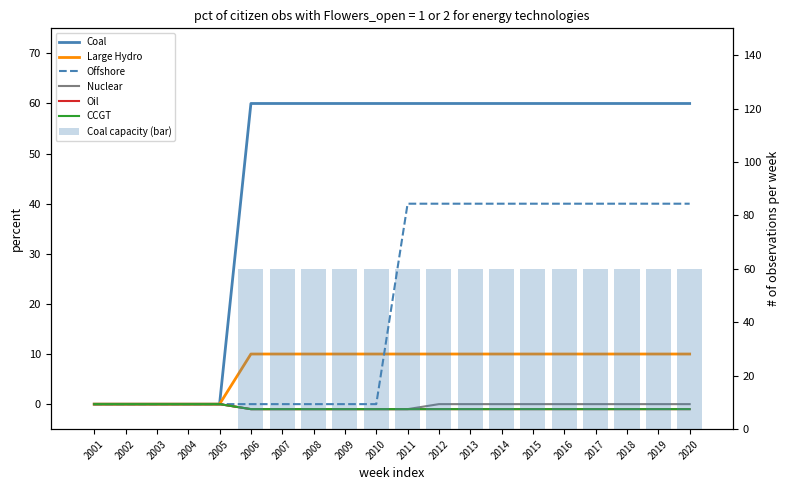

Reading right to left, what are all the values shown in this chart?

Coal: 2020=60	2019=60	2018=60	2017=60	2016=60	2015=60	2014=60	2013=60	2012=60	2011=60	2010=60	2009=60	2008=60	2007=60	2006=60	2005=0	2004=0	2003=0	2002=0	2001=0
Large Hydro: 2020=10	2019=10	2018=10	2017=10	2016=10	2015=10	2014=10	2013=10	2012=10	2011=10	2010=10	2009=10	2008=10	2007=10	2006=10	2005=0	2004=0	2003=0	2002=0	2001=0
Offshore: 2020=40	2019=40	2018=40	2017=40	2016=40	2015=40	2014=40	2013=40	2012=40	2011=40	2010=0	2009=0	2008=0	2007=0	2006=0	2005=0	2004=0	2003=0	2002=0	2001=0
Nuclear: 2020=0	2019=0	2018=0	2017=0	2016=0	2015=0	2014=0	2013=0	2012=0	2011=-1	2010=-1	2009=-1	2008=-1	2007=-1	2006=-1	2005=0	2004=0	2003=0	2002=0	2001=0
Oil: 2020=-1	2019=-1	2018=-1	2017=-1	2016=-1	2015=-1	2014=-1	2013=-1	2012=-1	2011=-1	2010=-1	2009=-1	2008=-1	2007=-1	2006=-1	2005=0	2004=0	2003=0	2002=0	2001=0
CCGT: 2020=-1	2019=-1	2018=-1	2017=-1	2016=-1	2015=-1	2014=-1	2013=-1	2012=-1	2011=-1	2010=-1	2009=-1	2008=-1	2007=-1	2006=-1	2005=0	2004=0	2003=0	2002=0	2001=0